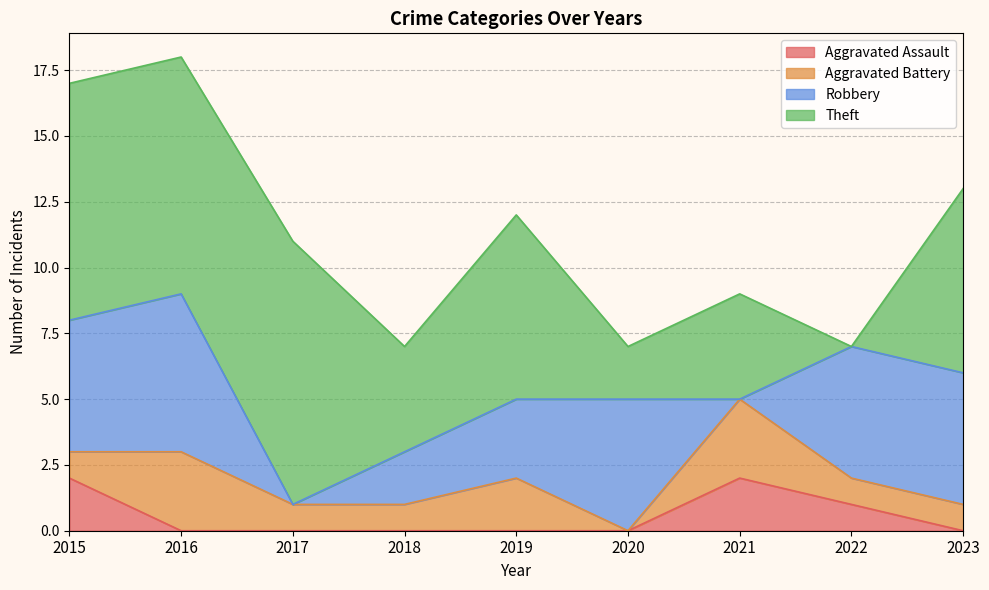

The Aggravated Battery series shows 1 at 2017. True or false?

True